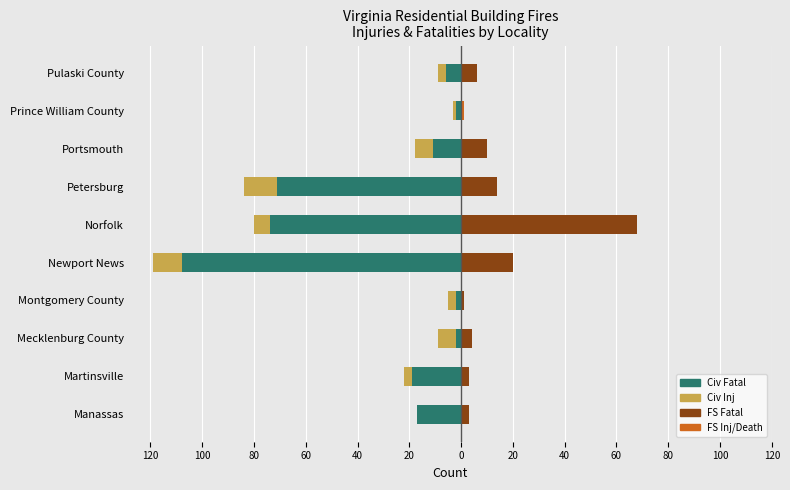

True or false: Civ Fatal has a value of -5 at Manassas.

False